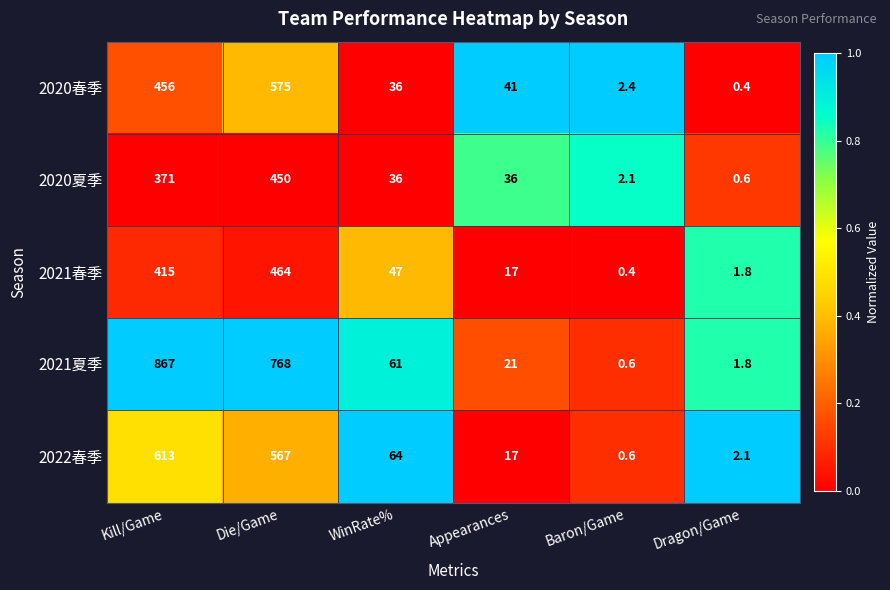

List the series in order of their peak value, lowest first.

2020夏季, 2021春季, 2020春季, 2022春季, 2021夏季